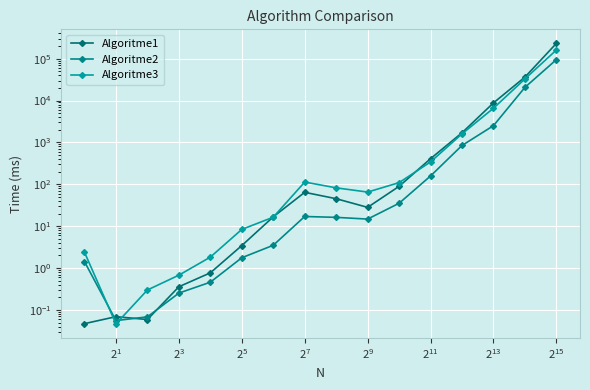

How many times do Algoritme3 and Algoritme1 cross each other?

5